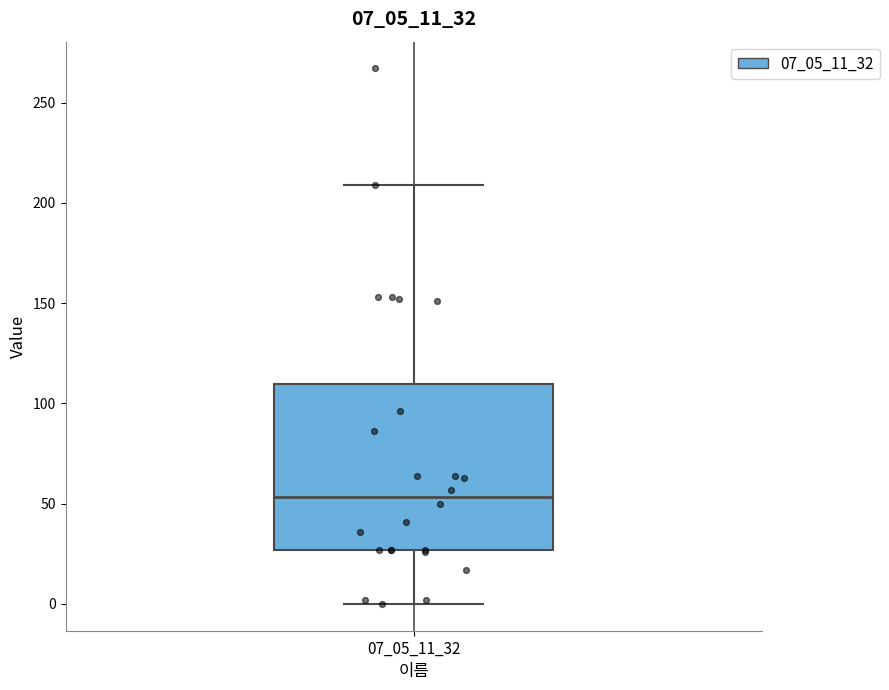

Read this box plot against the y-axis: the position of the median line, the range covered by the box, and the ends of both whiskers. The values are not printed on the chart, so give them approximately, as read against the axis.

median 55, box 25 to 110, whiskers 0 to 210